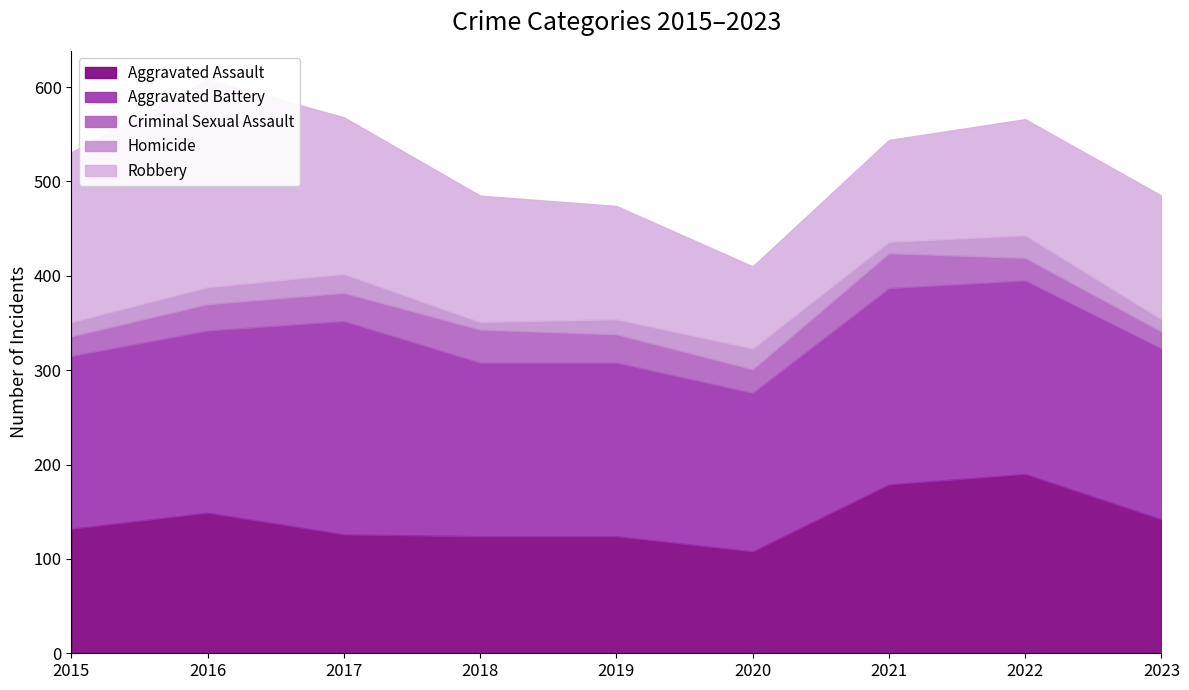

True or false: Aggravated Assault and Aggravated Battery cross at least once.

False